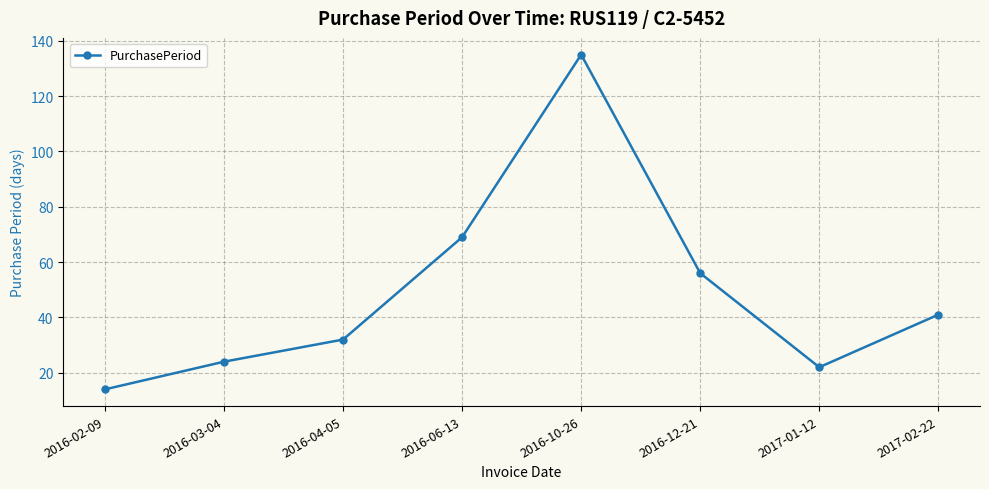

Which has a higher value, 2016-06-13 or 2016-04-05?

2016-06-13